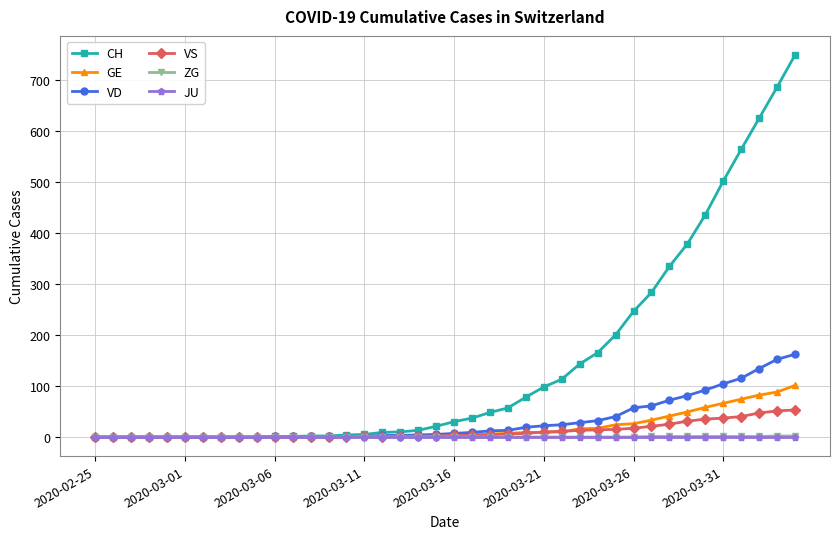

Which series has the largest total across all categories?

CH